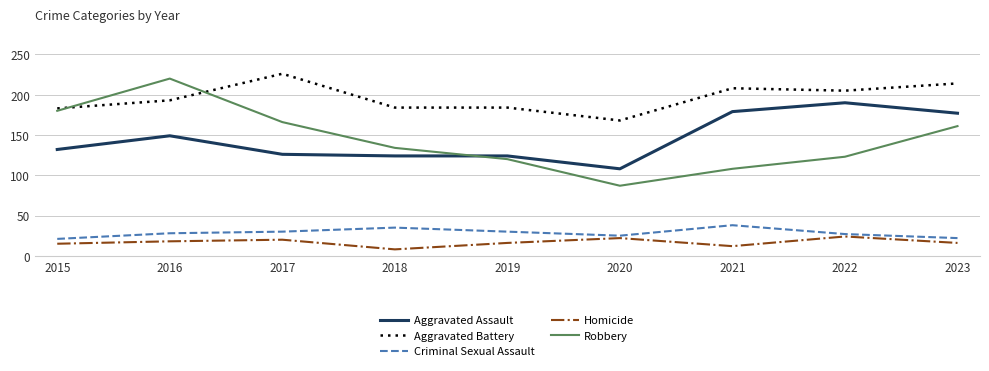

What is the lowest value of the Aggravated Battery series?

168